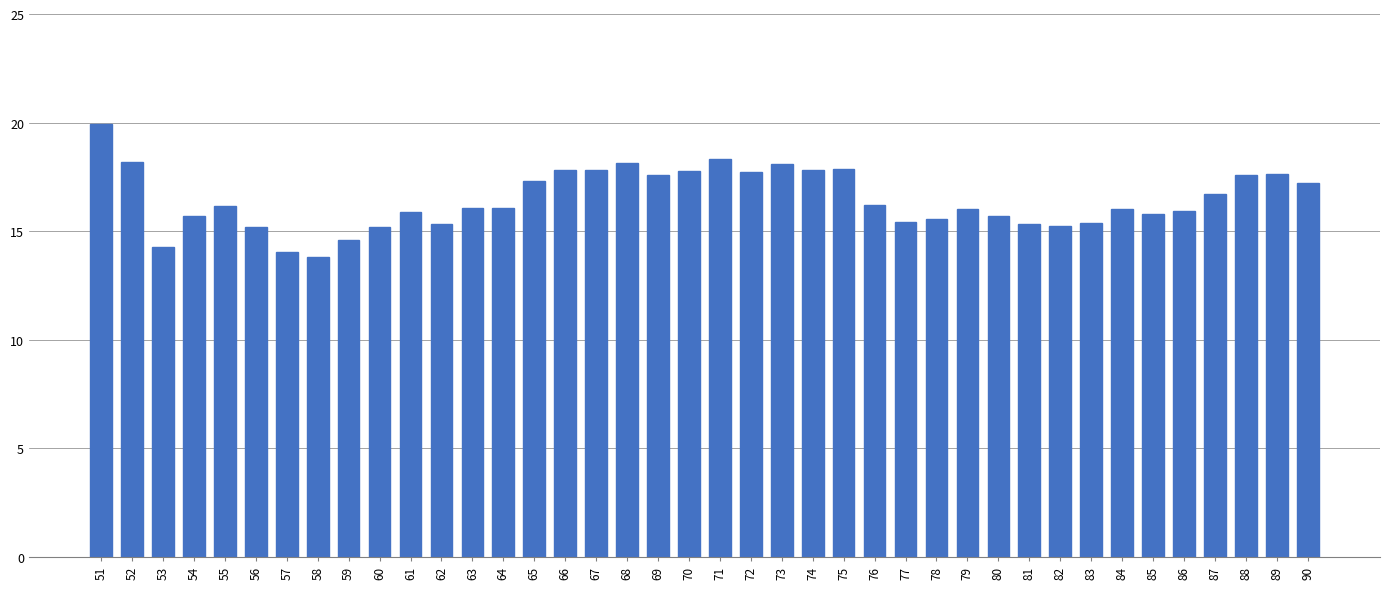

Where does the data first go above 16?

51